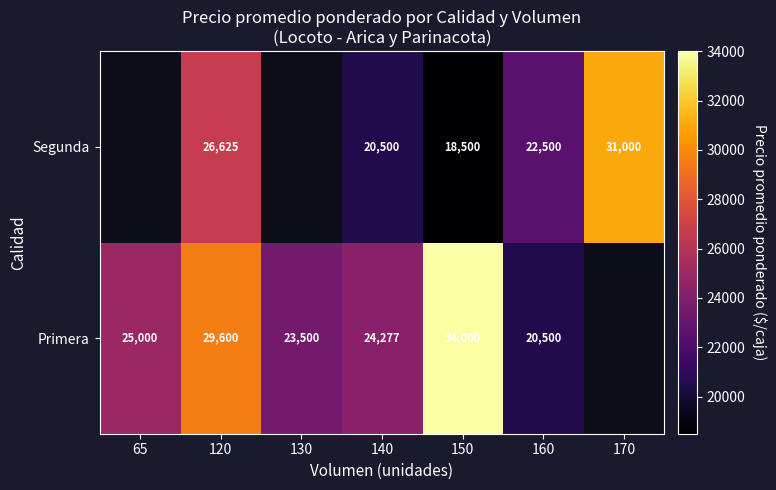

What is the difference between the highest and lowest values at 120?

2975